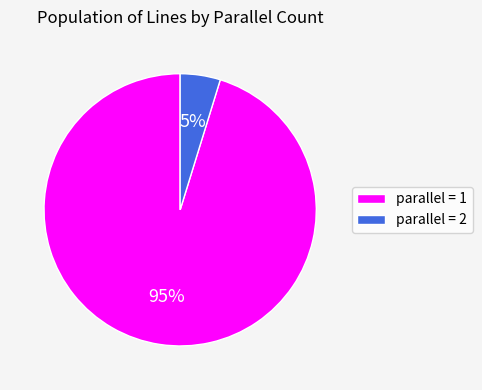

Is there any slice that represents more than half of the pie?

Yes